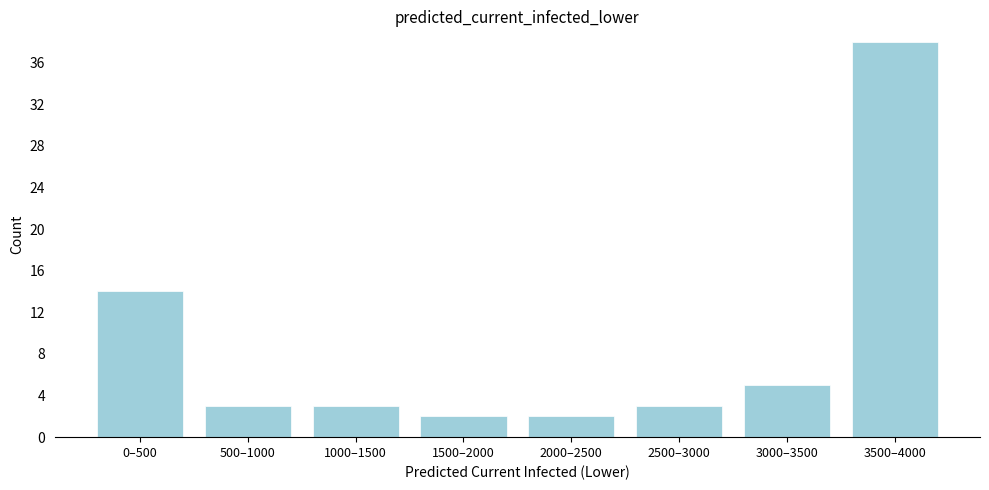

Reading left to right, what are all the values shown in this chart?

0–500=14	500–1000=3	1000–1500=3	1500–2000=2	2000–2500=2	2500–3000=3	3000–3500=5	3500–4000=38